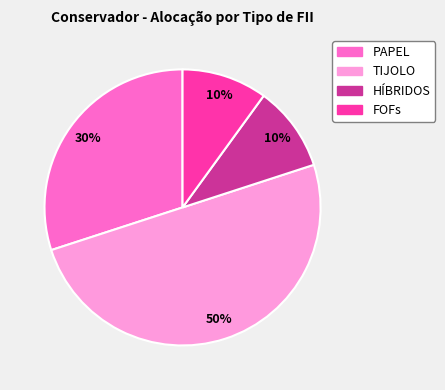

Is FOFs the majority of the pie?

No